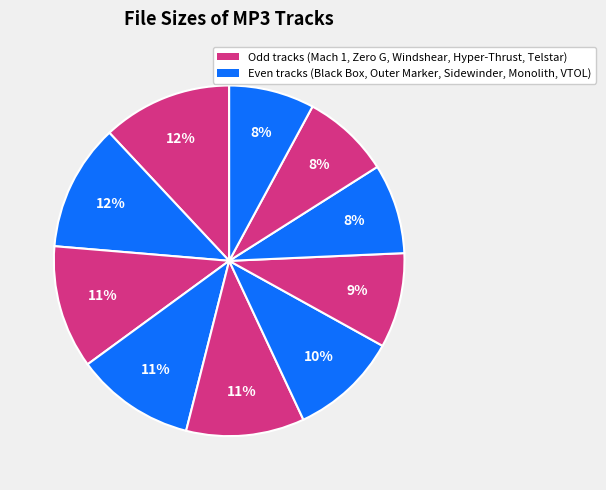

Count the number of slices in the pie.

10